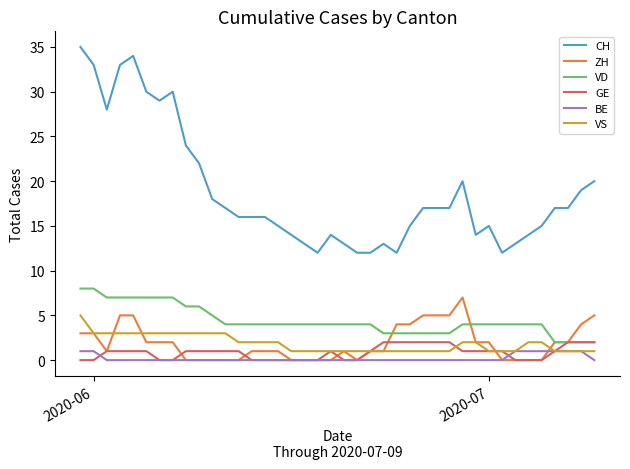

At how many categories does at least one series exceed 32?

4